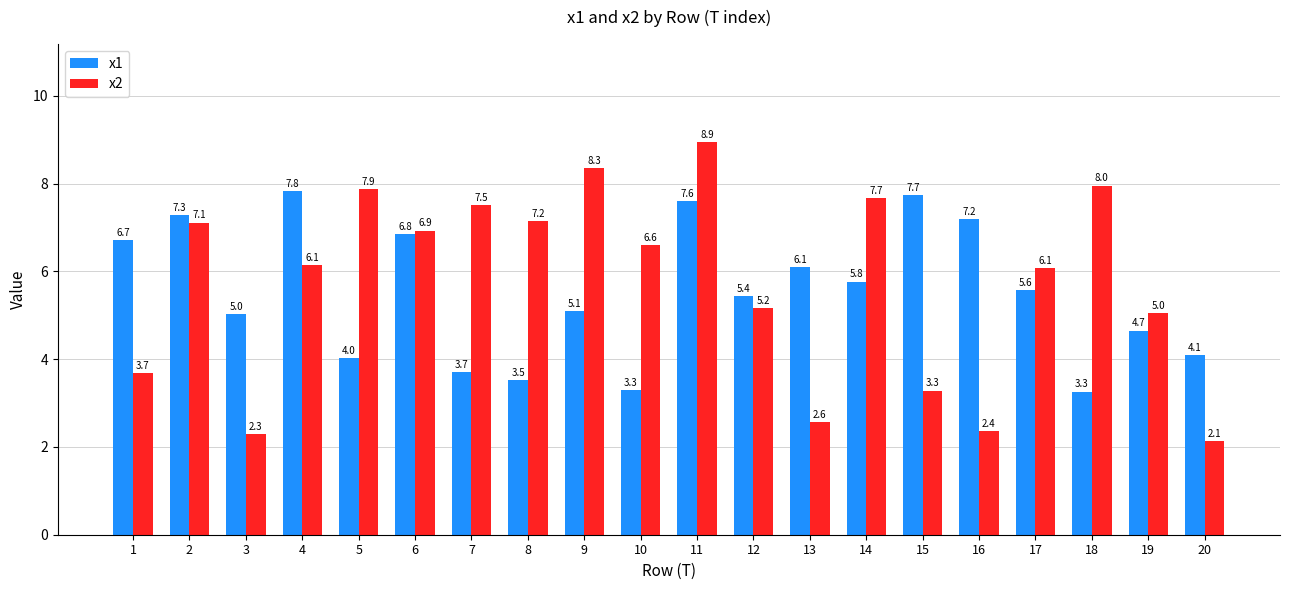

The value of x1 at 9 is 7.1. True or false?

False